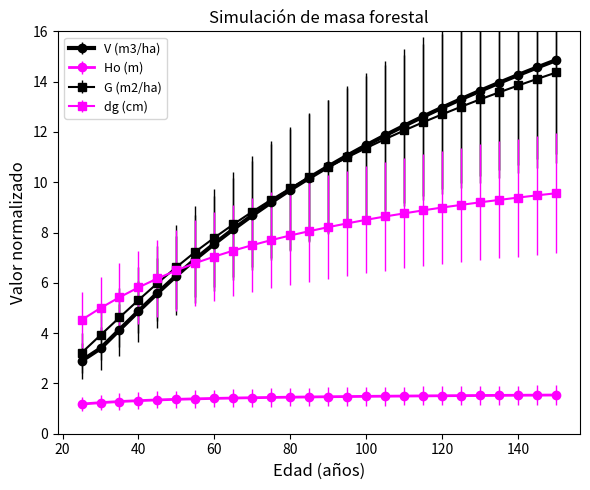

Count the number of data series in this chart.

4